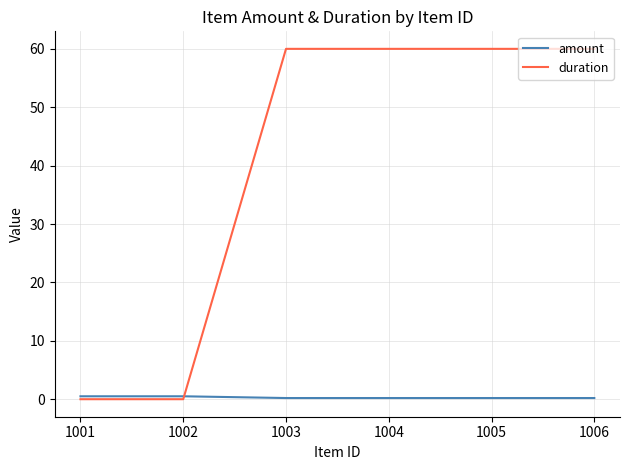

True or false: amount has more than 2 points higher than both neighbors.

False